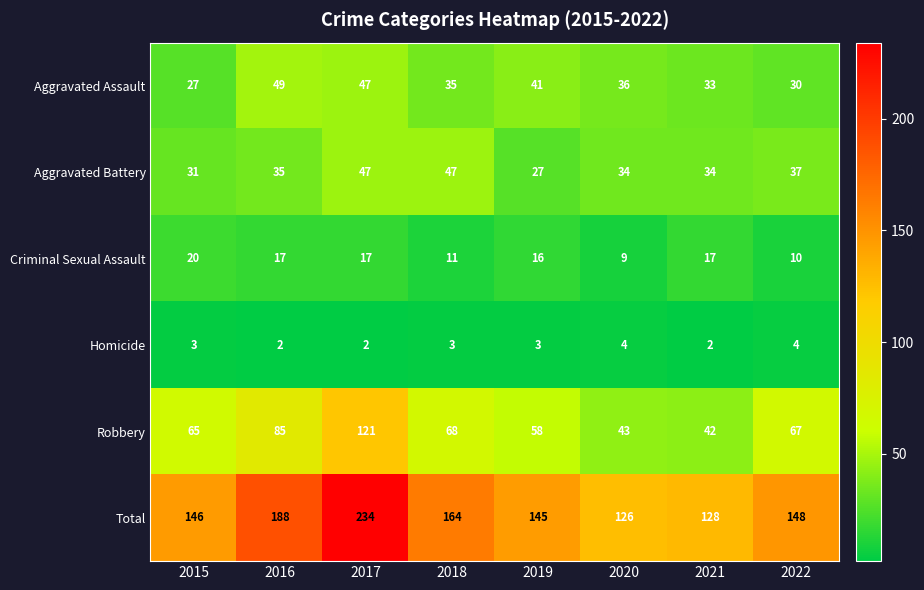

What is the difference between the maximum and minimum values in the Aggravated Battery series?

20